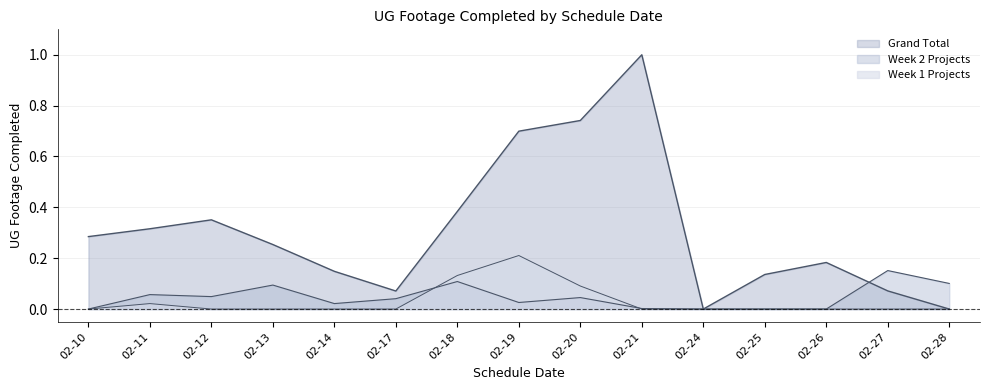

At how many categories does at least one series exceed 0?

14